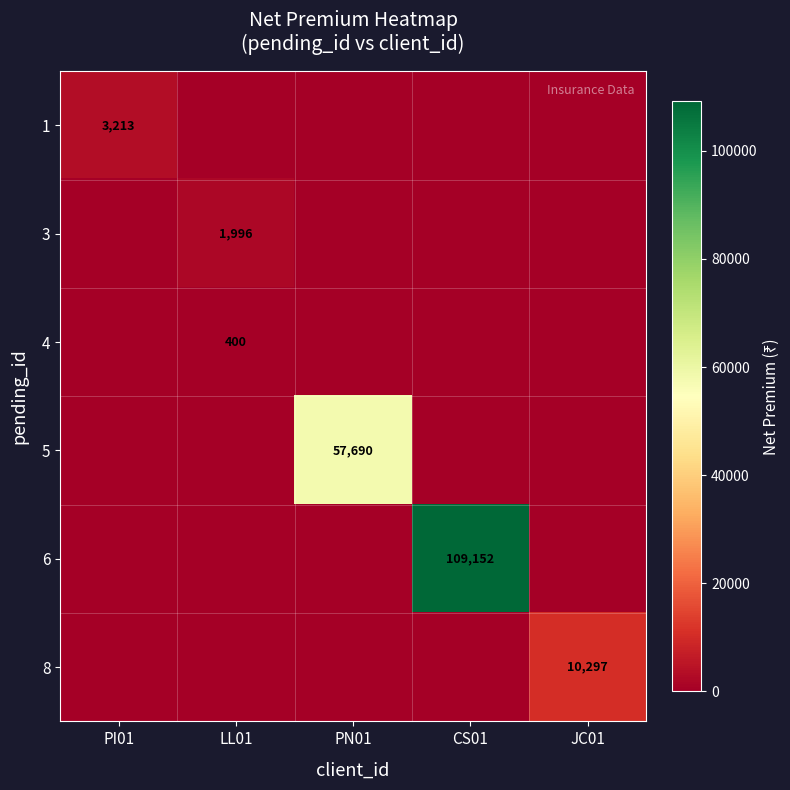

True or false: 4 has a value of 114 at LL01.

False